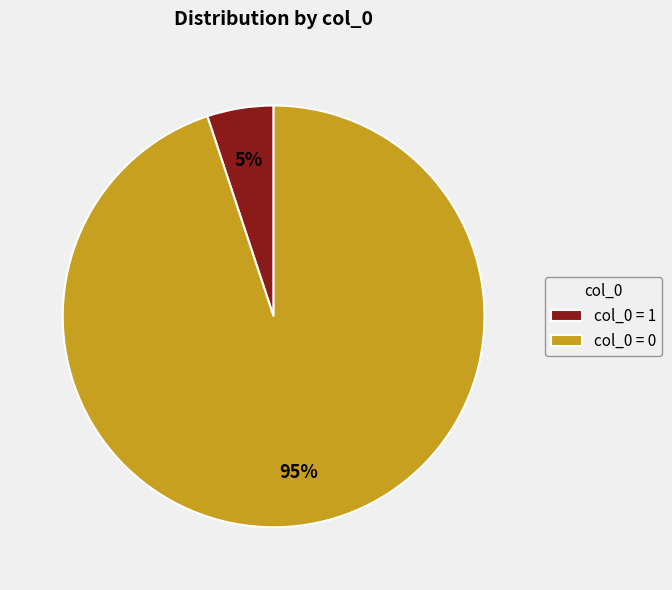

Which has a higher value, col_0 = 1 or col_0 = 0?

col_0 = 0